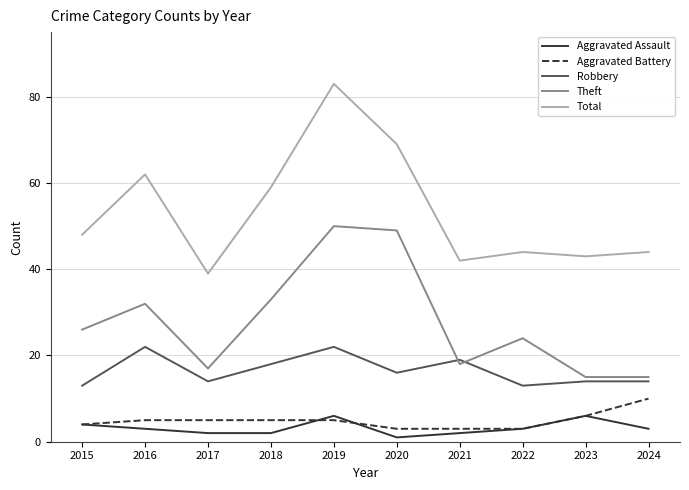

List the series in order of their peak value, highest first.

Total, Theft, Robbery, Aggravated Battery, Aggravated Assault